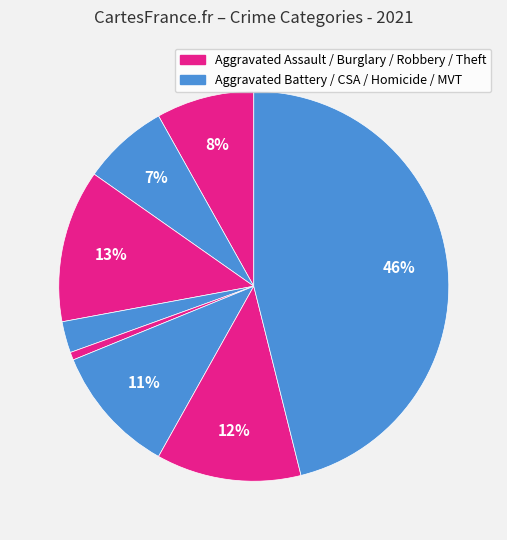

Count the number of slices in the pie.

8